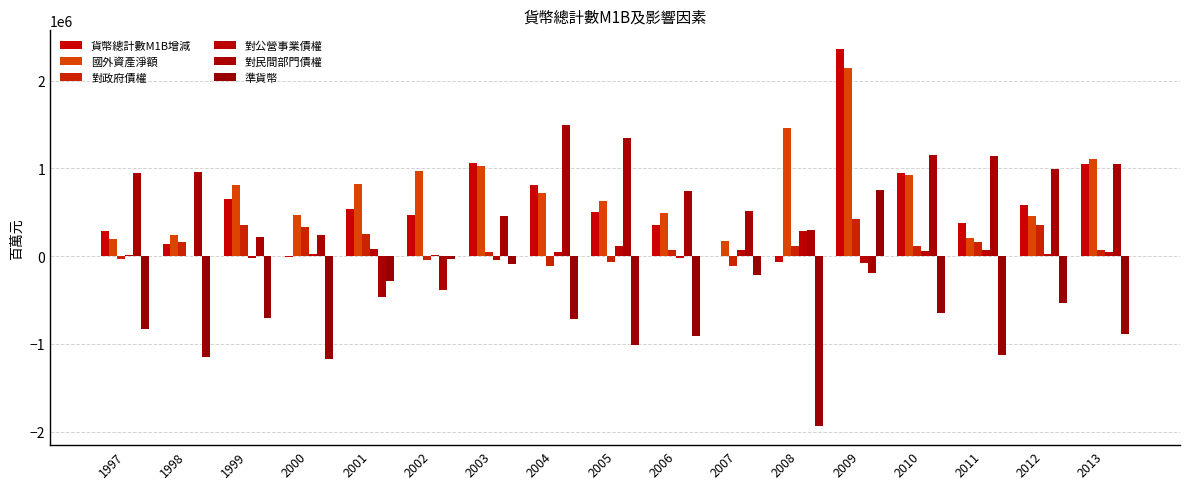

What is the value of the 對政府債權 bar at the 7th from the left?

45474